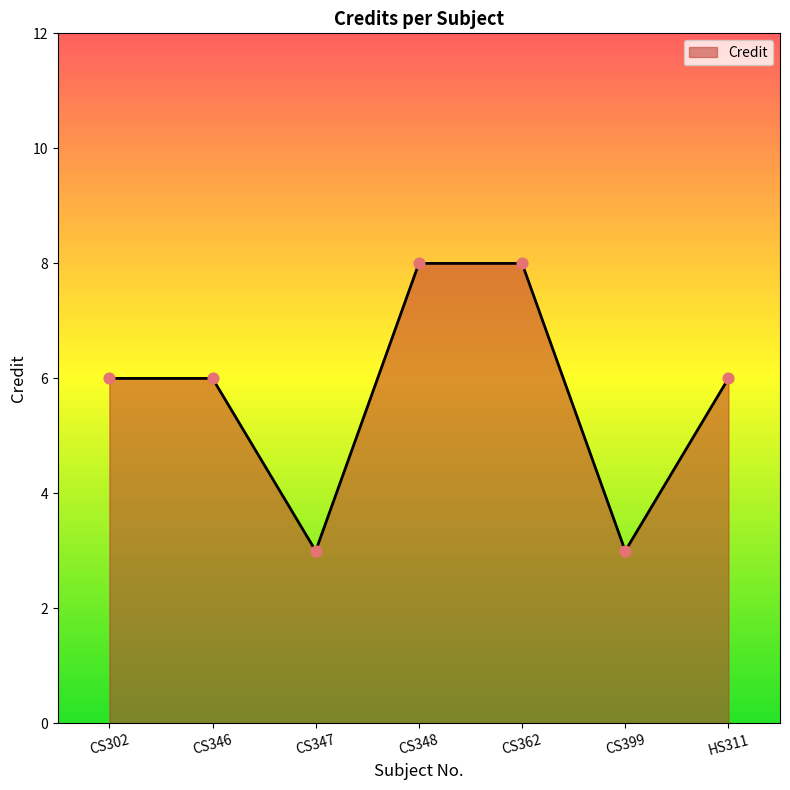

Between HS311 and CS399, which is larger?

HS311